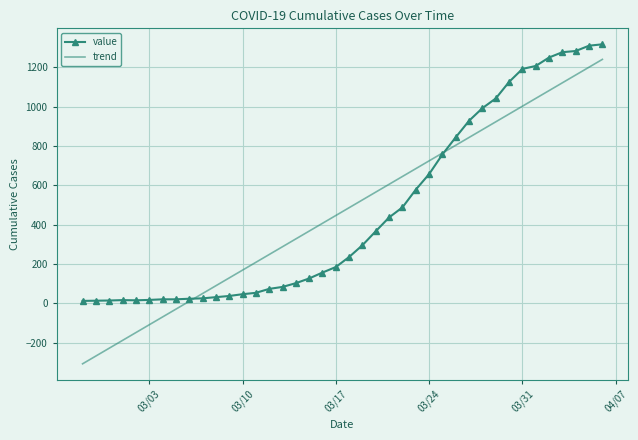

Which series has the widest spread of values?

trend